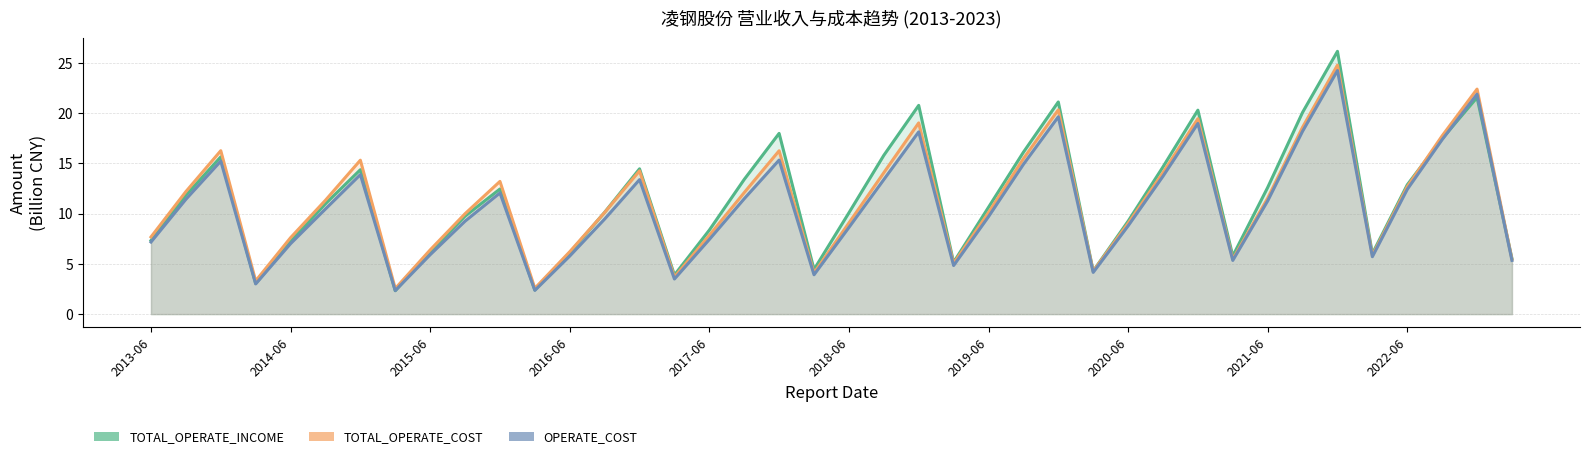

What is the total value across all series at 10?

37.7